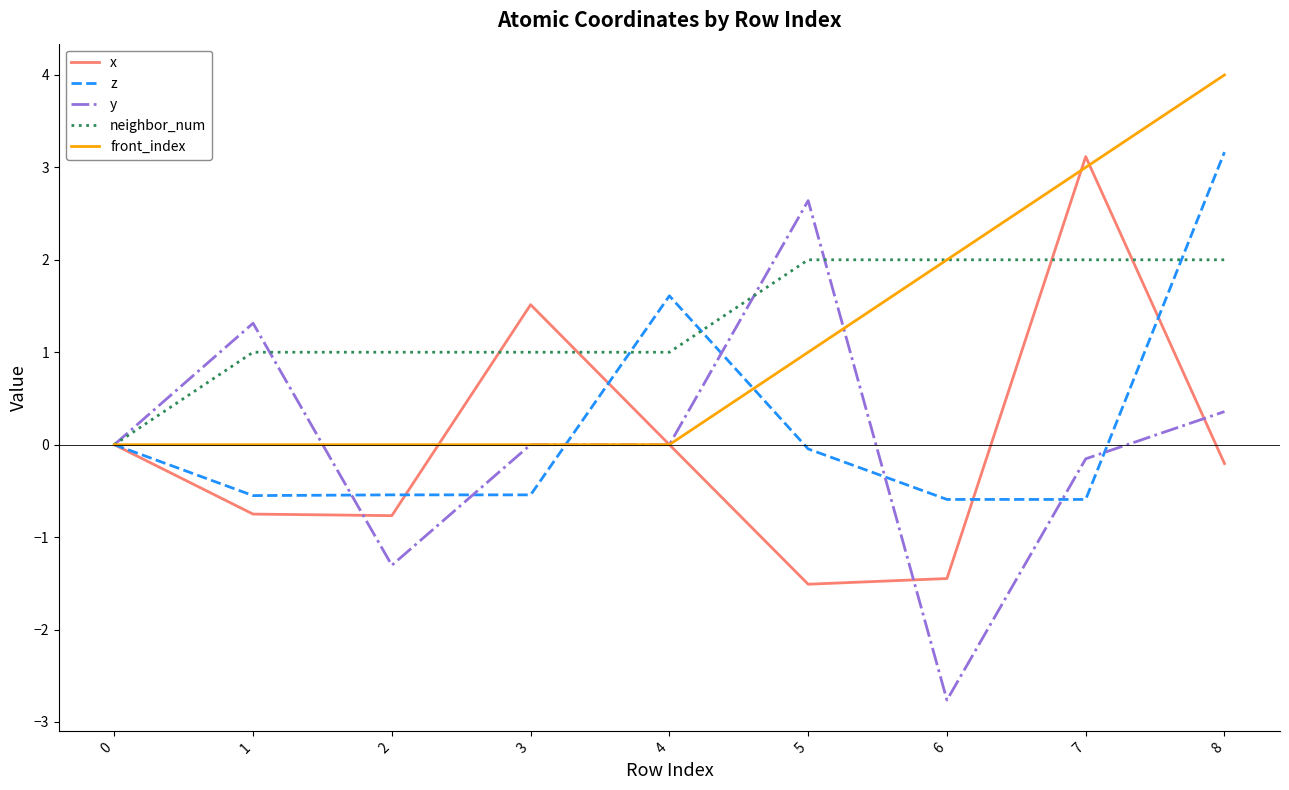

Does the chart display data point markers on the line(s)?

No